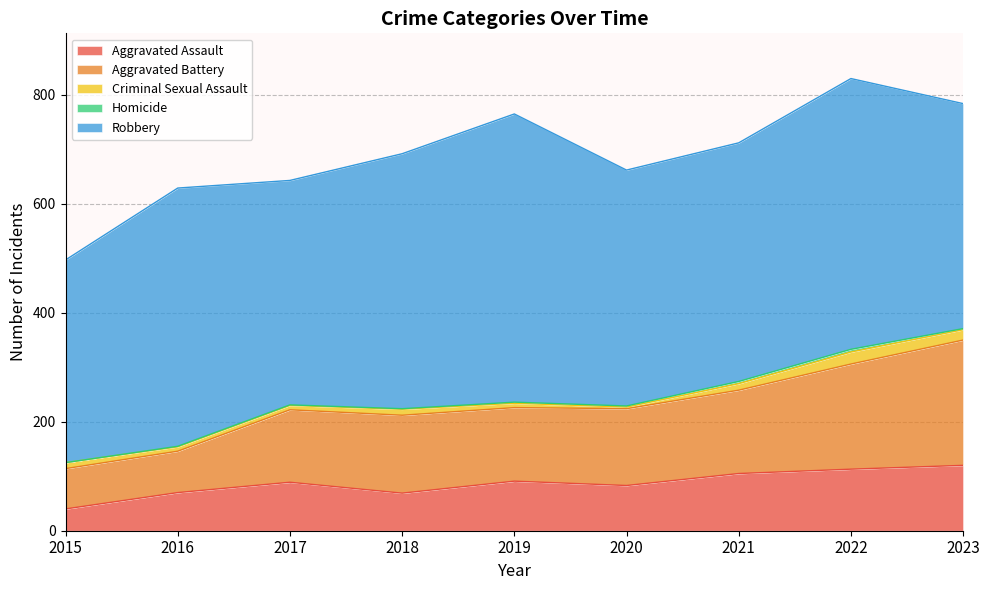

What is the spread (max minus min) of values at 2020?

431